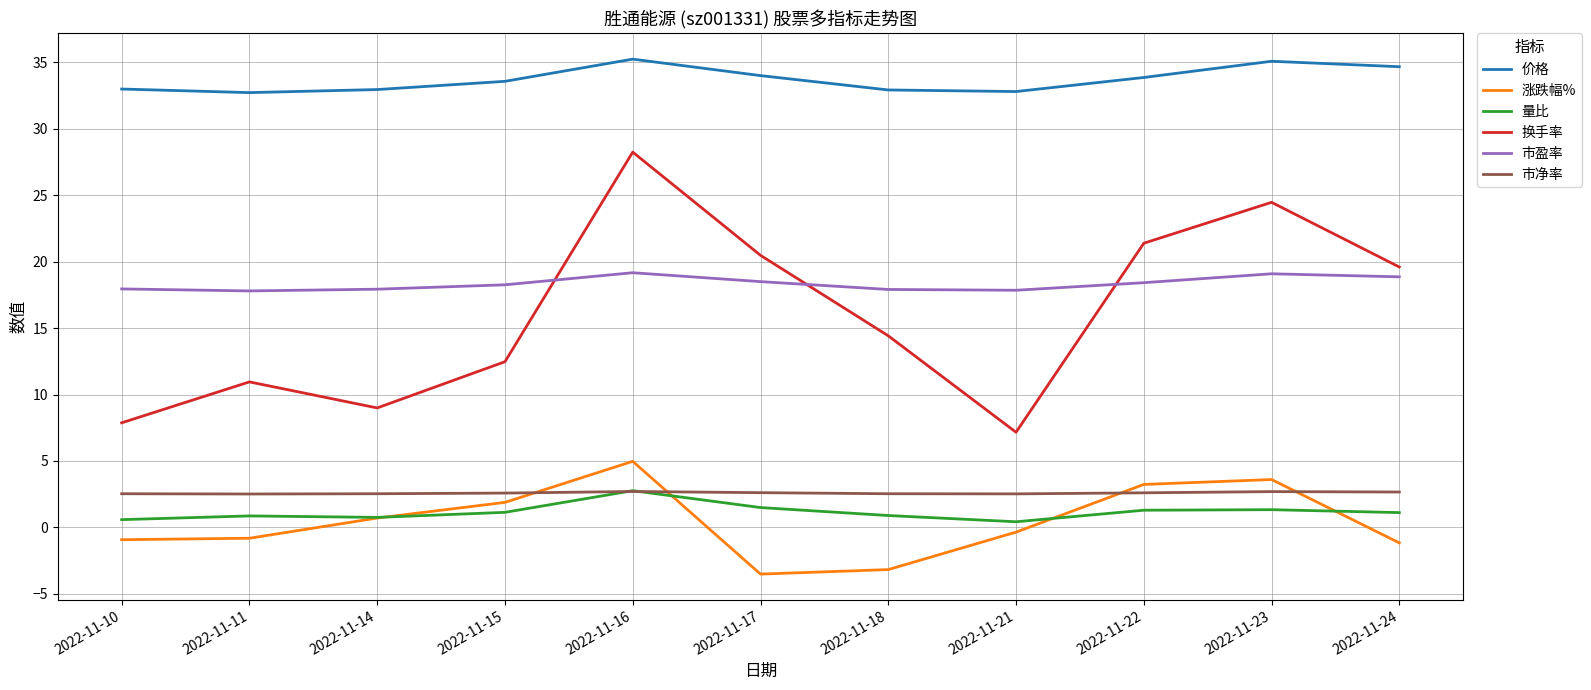

What is the approximate value of 量比 at 2022-11-15?

1.1